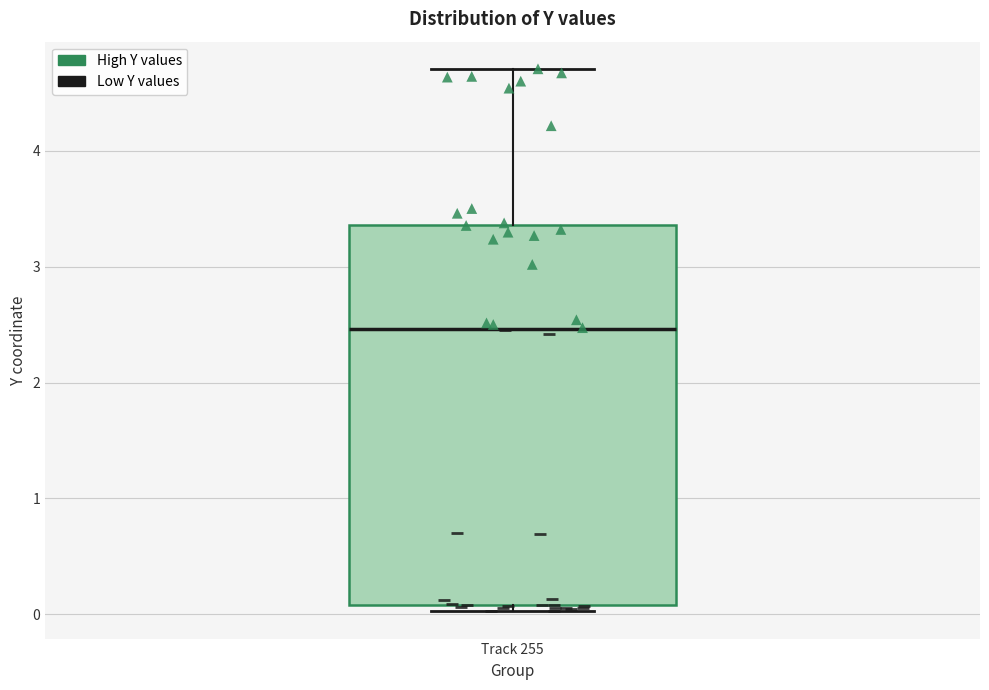

Read this box plot against the y-axis: the position of the median line, the range covered by the box, and the ends of both whiskers. The values are not printed on the chart, so give them approximately, as read against the axis.

median 2.5, box 0.1 to 3.4, whiskers 0.0 to 4.7